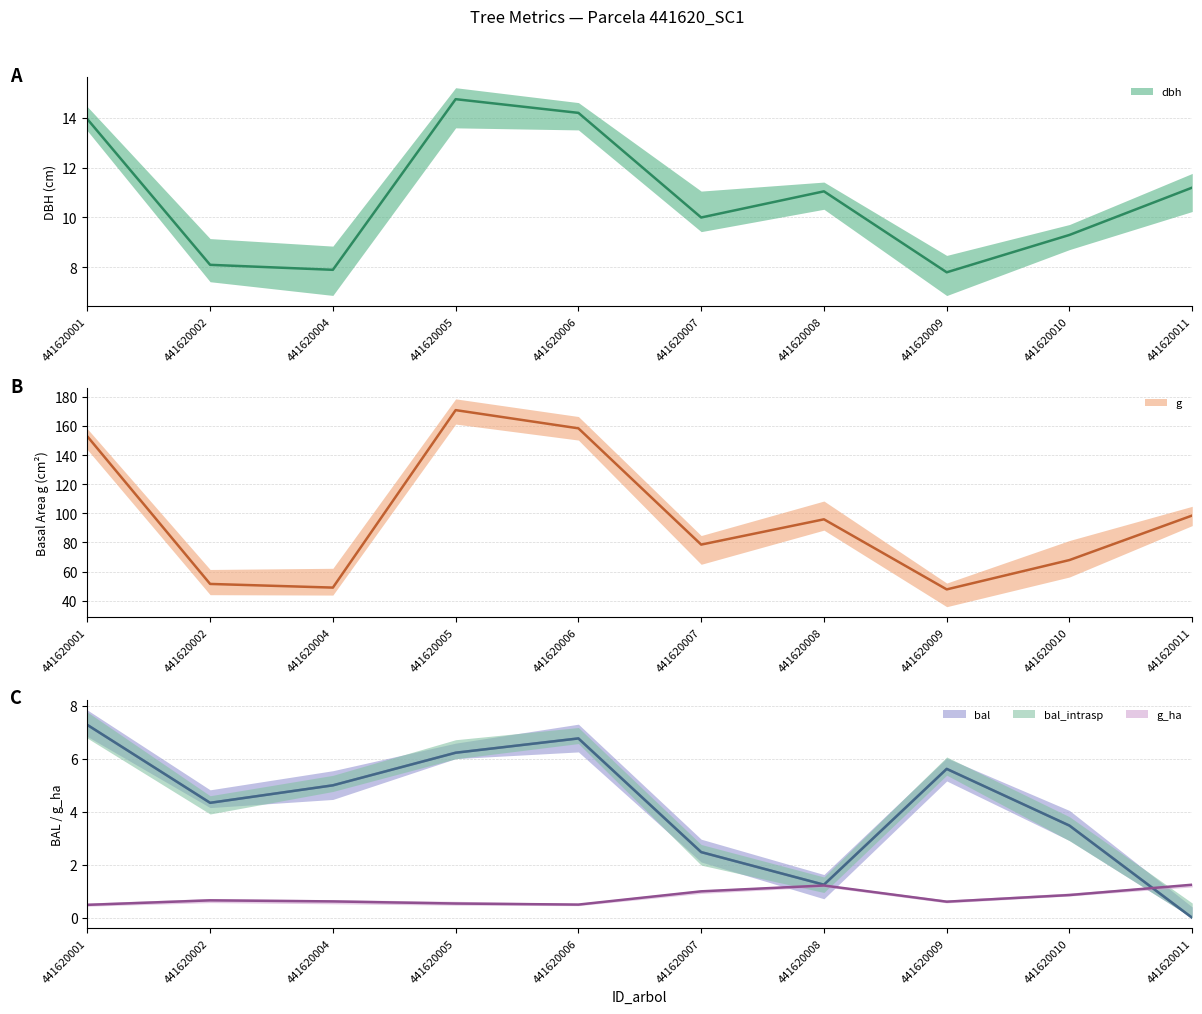

How many interior local valleys does the g_ha series have?

2